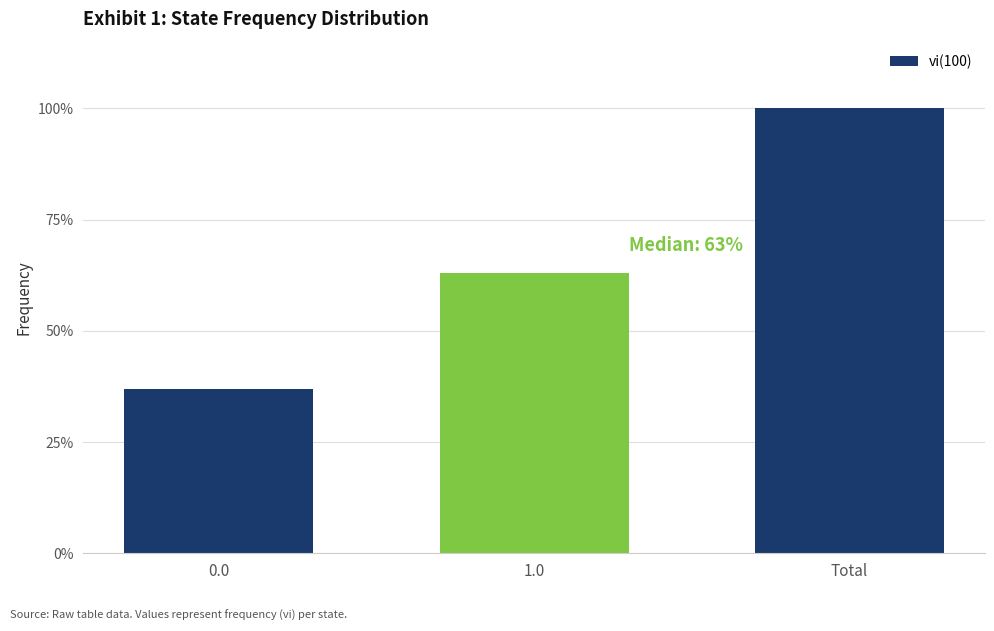

What is the difference between the maximum and minimum values?

0.6